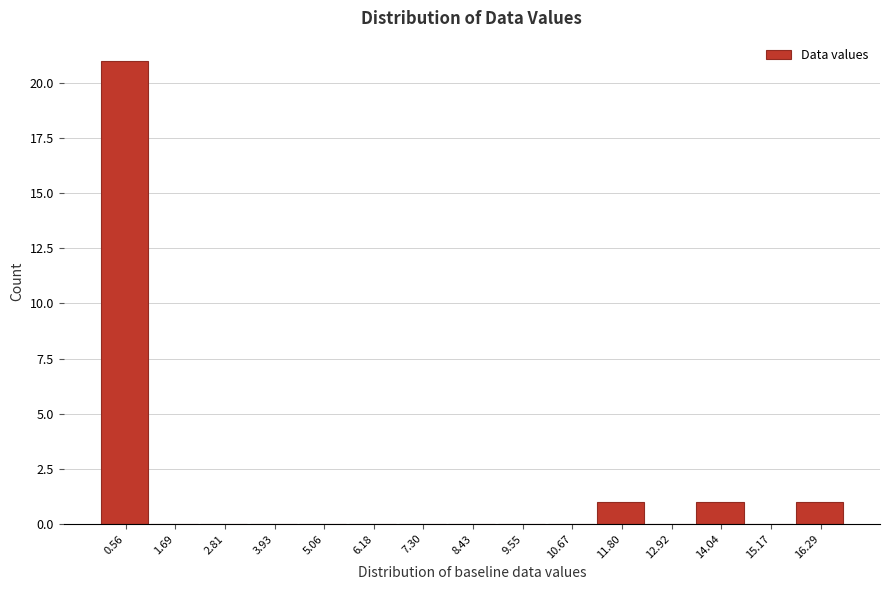

What is the height of the bar covering 11.2 to 12.4 on the x-axis? Neither the bar edges nor the heights are printed on the chart, so give them approximately, as read against the axes.

1